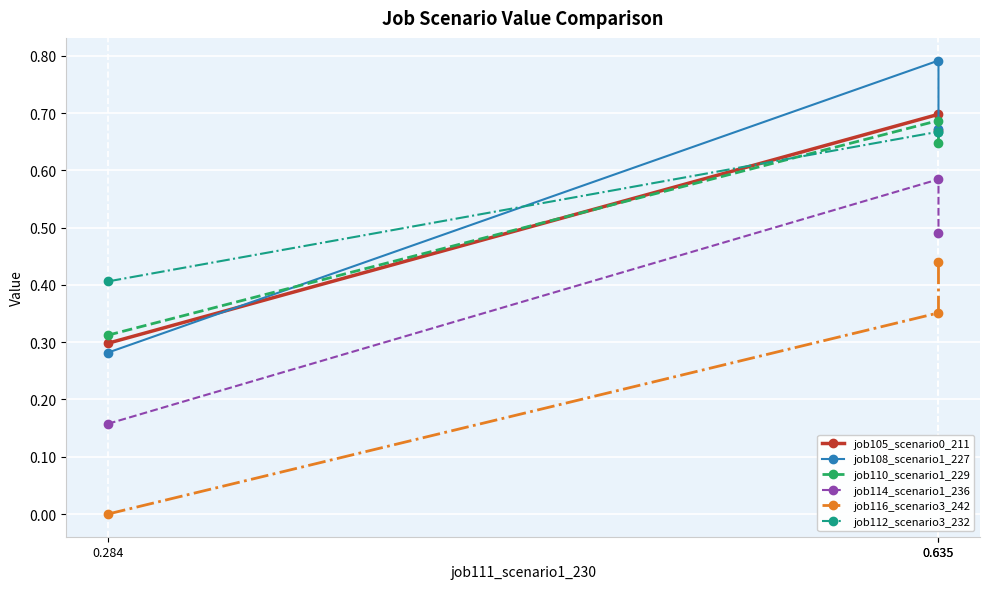

How many lines are shown in the chart?

6